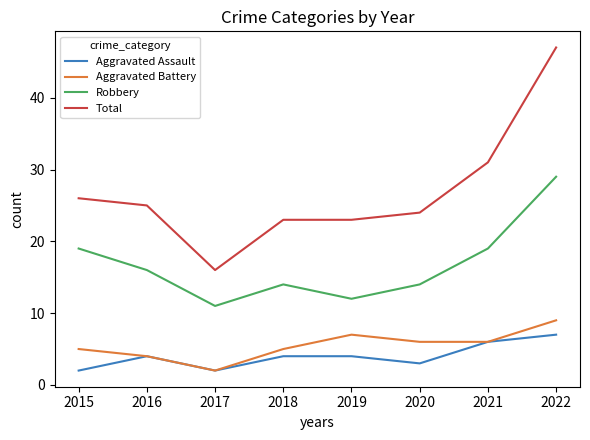

At which label does Robbery reach its peak?

2022